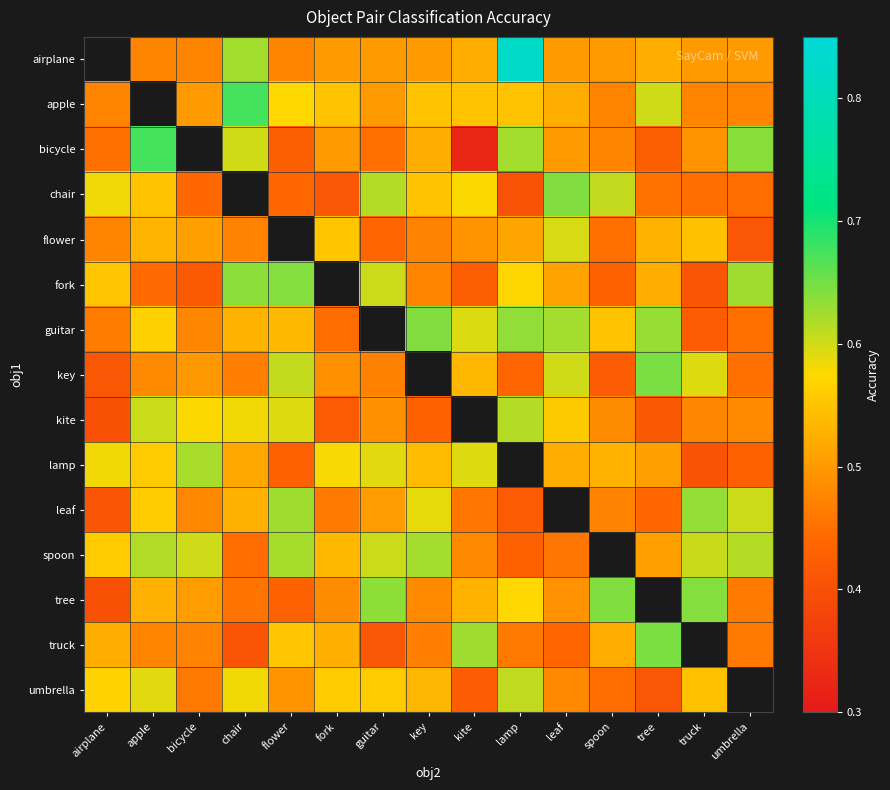

Rank the series at leaf from highest to lowest value.

chair, guitar, key, flower, kite, apple, lamp, fork, airplane, bicycle, leaf, tree, umbrella, spoon, truck